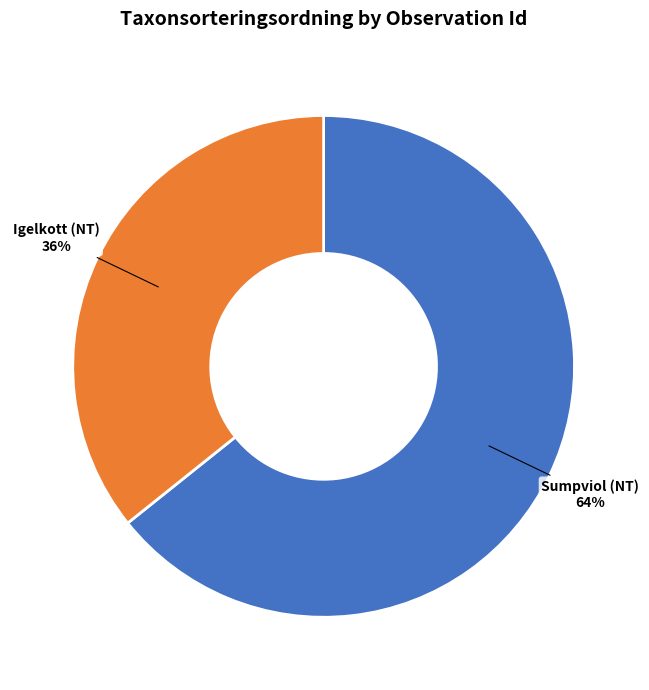

The Igelkott (NT) slice represents 21% of the pie. True or false?

False